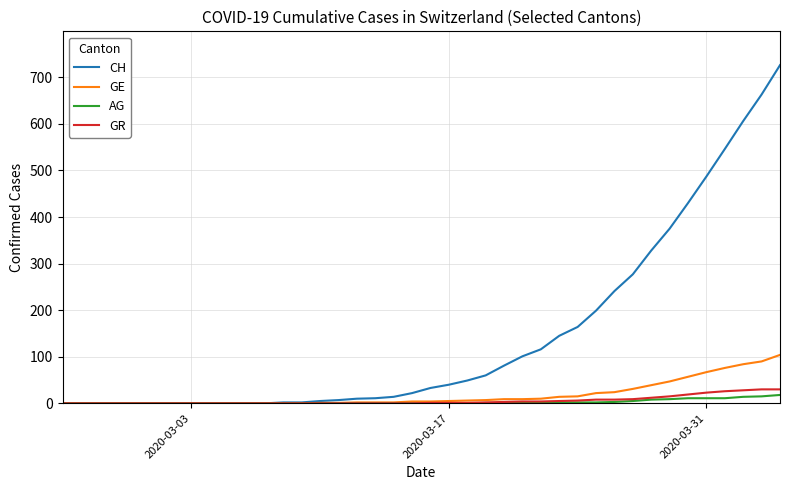

What are all the series names shown in the legend?

CH, GE, AG, GR